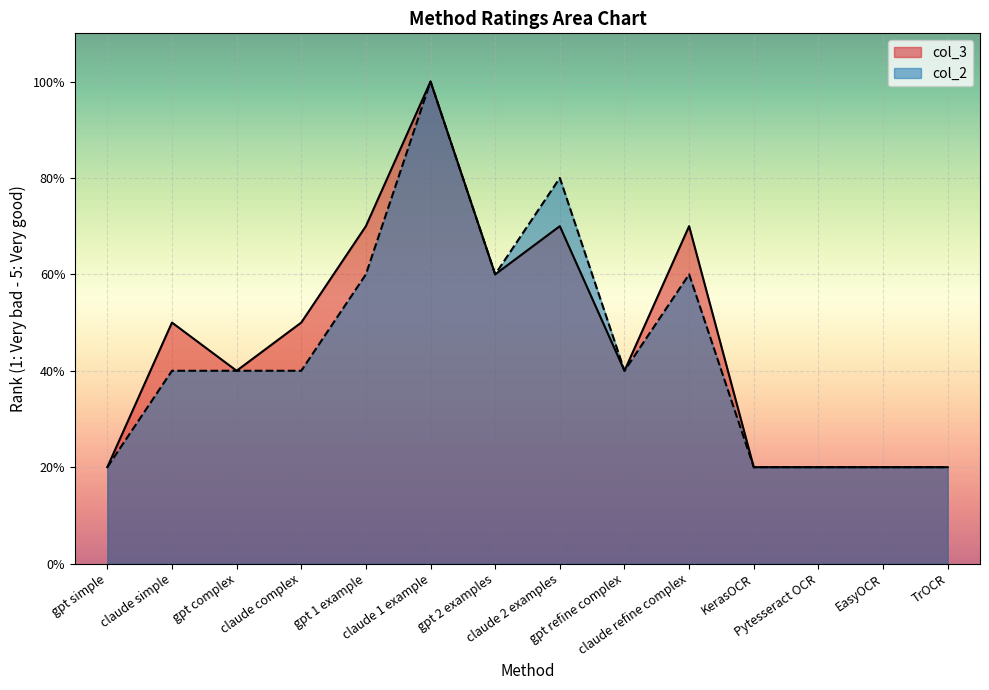

Which category has the lowest value across all series?

gpt simple